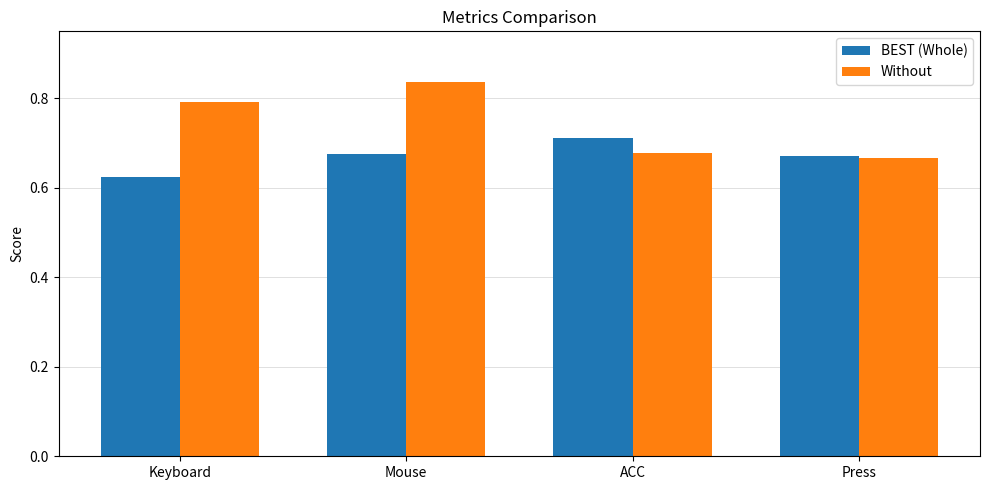

What is the difference between the maximum and minimum values in the BEST (Whole) series?

0.1